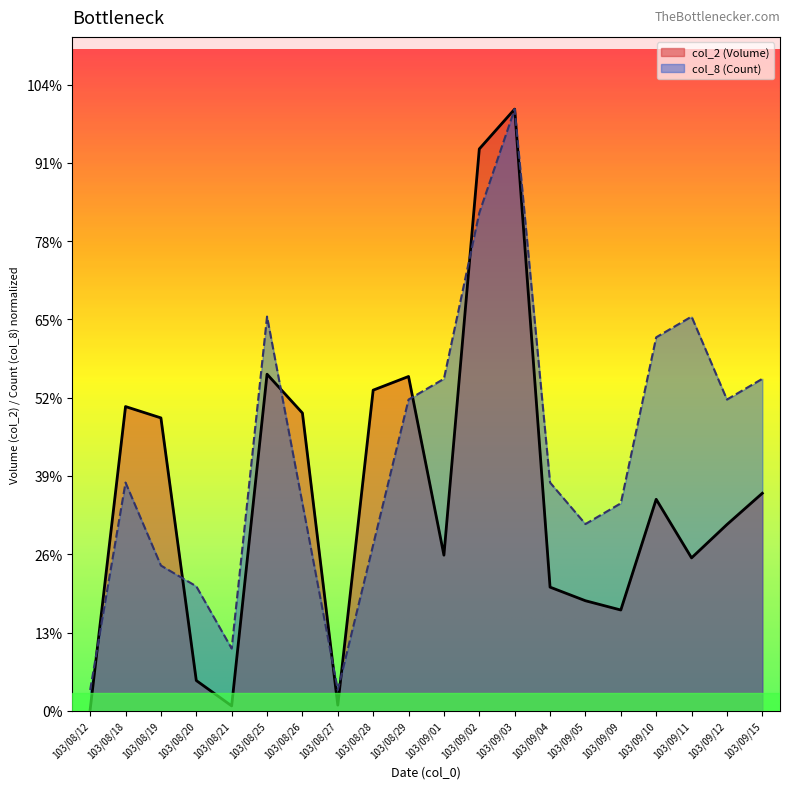

List the series in order of their peak value, highest first.

col_2 (Volume), col_8 (Count)